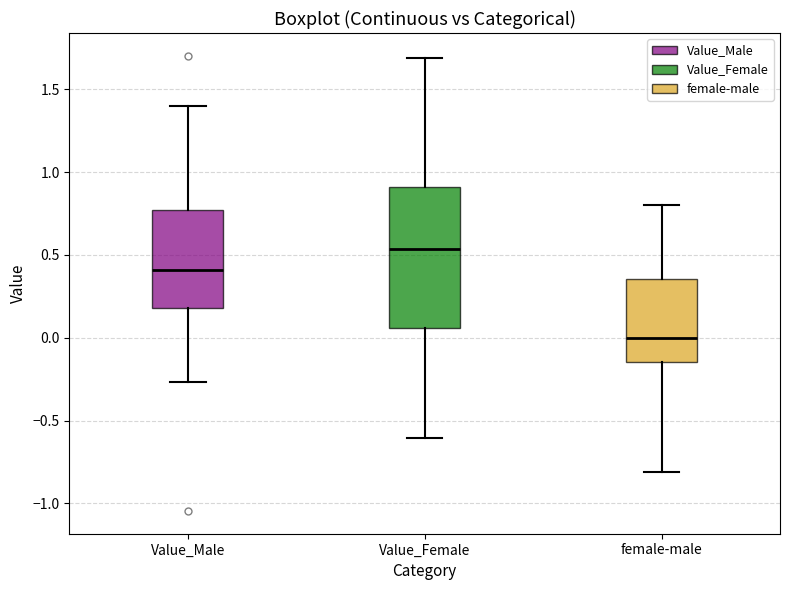

Which box is the tallest, from its lower edge to its upper edge?

Value_Female